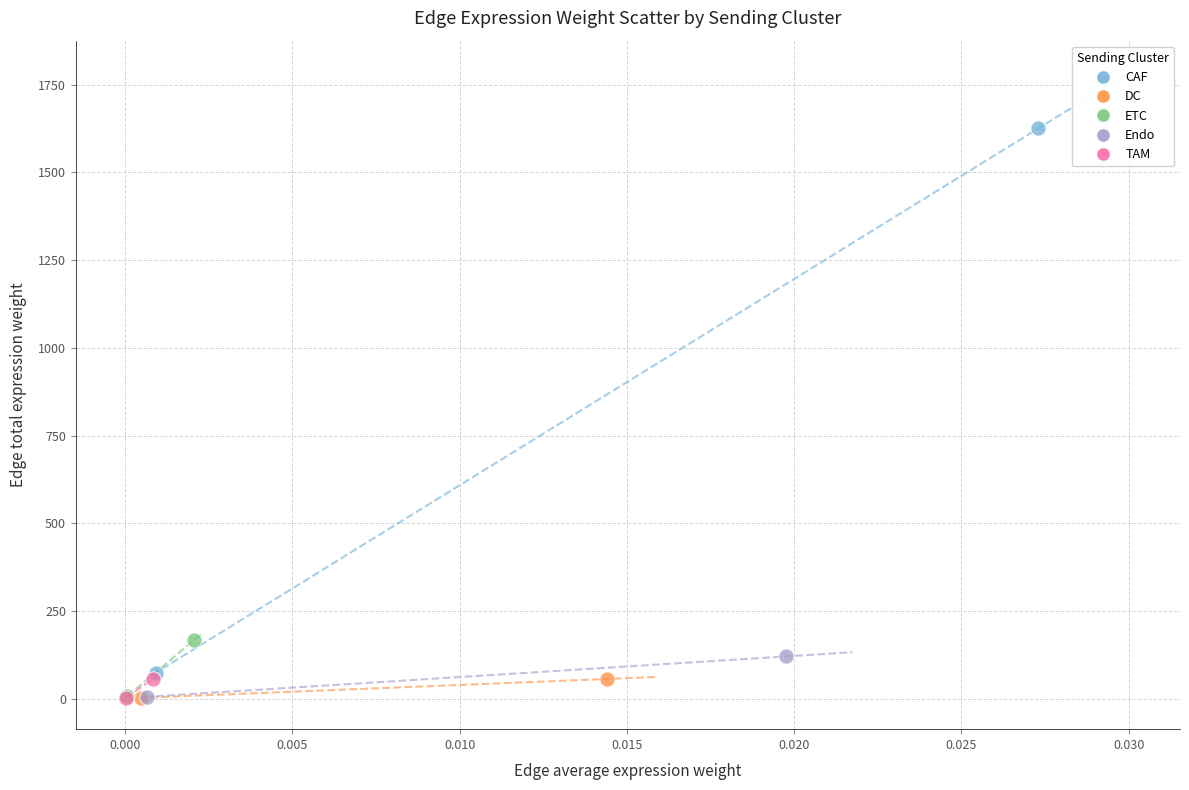

What are all the series names shown in the legend?

CAF, DC, ETC, Endo, TAM